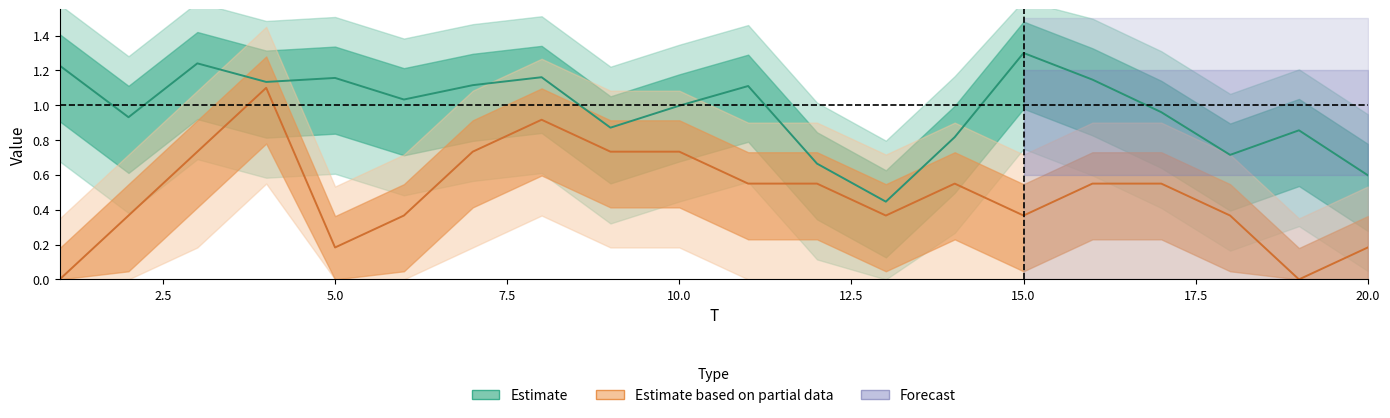

Reading left to right, transcribe all the data shown in this chart.

x1: 1=1.2	2=0.9	3=1.2	4=1.1	5=1.2	6=1.0	7=1.1	8=1.2	9=0.9	10=1.0	11=1.1	12=0.7	13=0.4	14=0.8	15=1.3	16=1.1	17=1.0	18=0.7	19=0.9	20=0.6
FC: 1=0.0	2=0.4	3=0.7	4=1.1	5=0.2	6=0.4	7=0.7	8=0.9	9=0.7	10=0.7	11=0.6	12=0.6	13=0.4	14=0.6	15=0.4	16=0.6	17=0.6	18=0.4	19=0.0	20=0.2